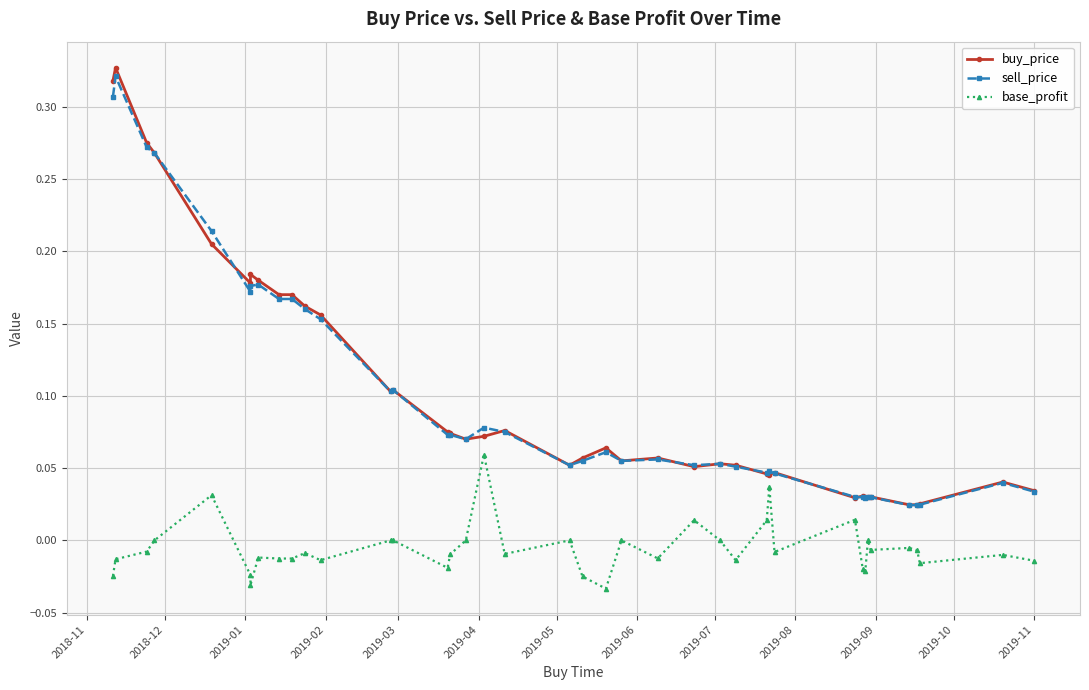

How many interior local peaks does the sell_price series have?

10